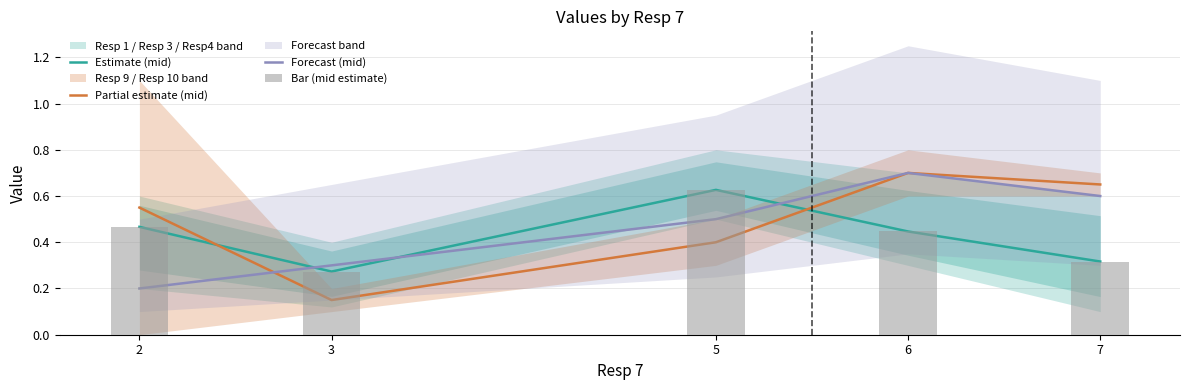

Reading left to right, list all the values displayed in this chart.

Estimate (mid): 2=0.5	3=0.3	5=0.6	6=0.4	7=0.3
Partial estimate (mid): 2=0.6	3=0.2	5=0.4	6=0.7	7=0.6
Forecast (mid): 2=0.2	3=0.3	5=0.5	6=0.7	7=0.6
Bar (mid estimate): 2=0.5	3=0.3	5=0.6	6=0.4	7=0.3